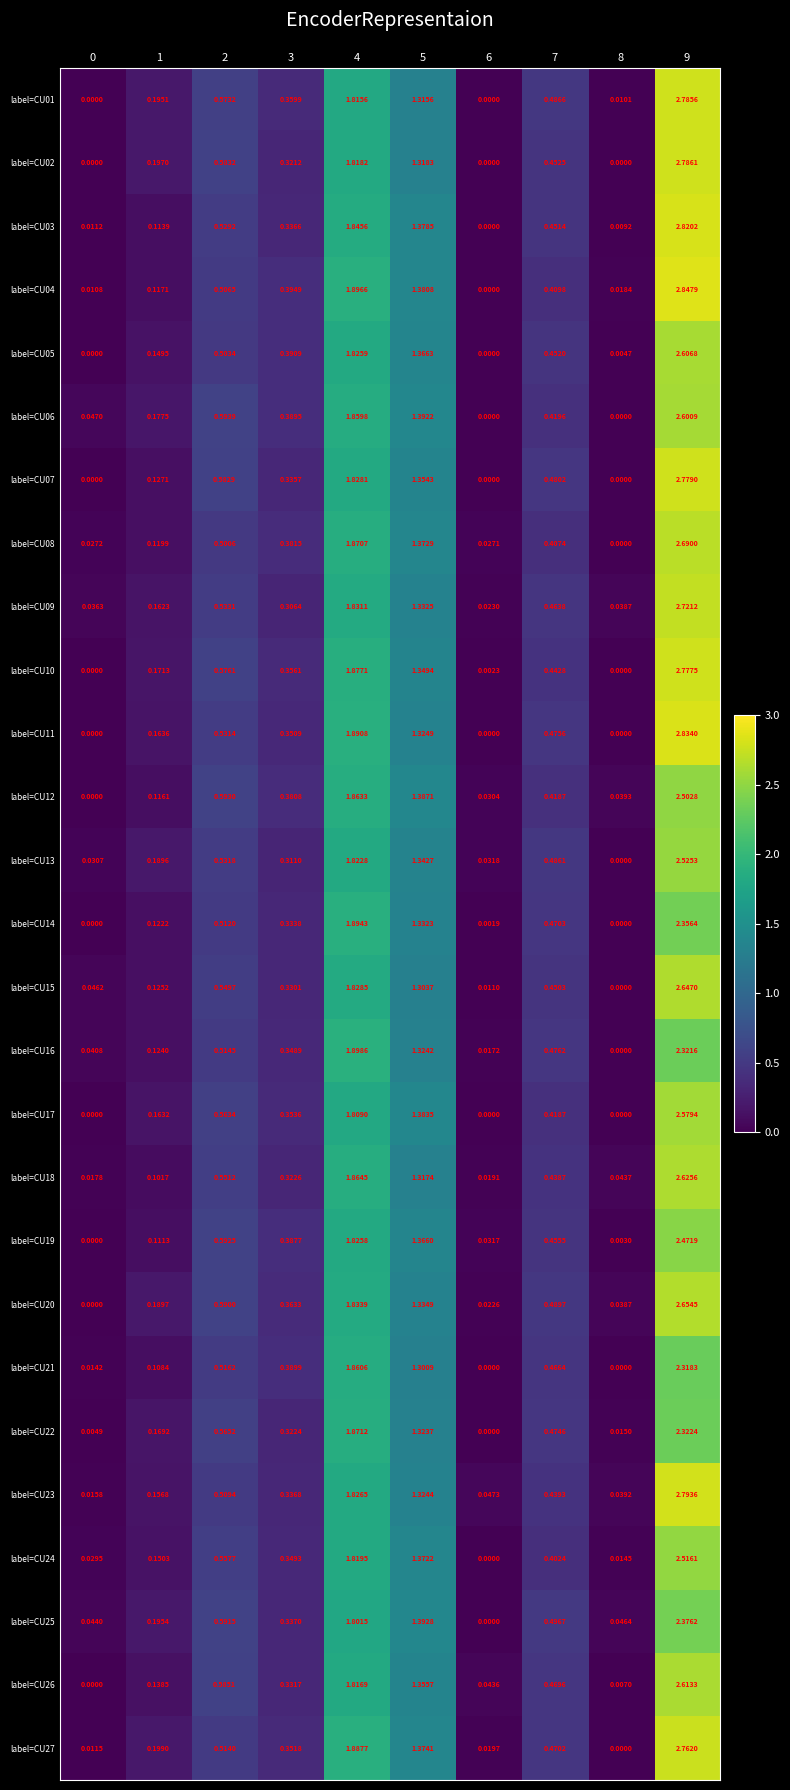

How many categories are shown in the chart?

10